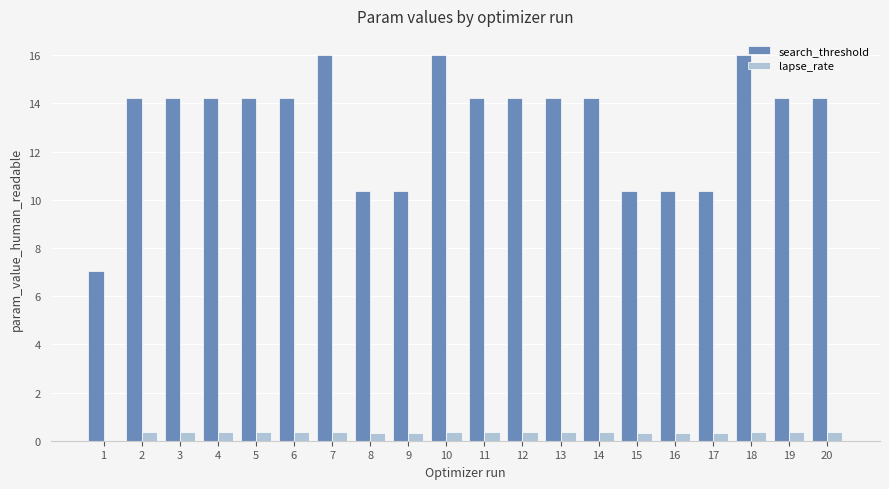

What is the sum of all lapse_rate values?

6.6